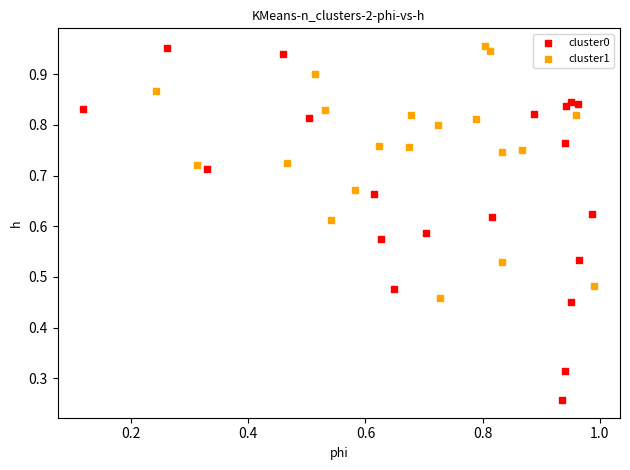

Which series has the widest spread of Y values?

cluster0